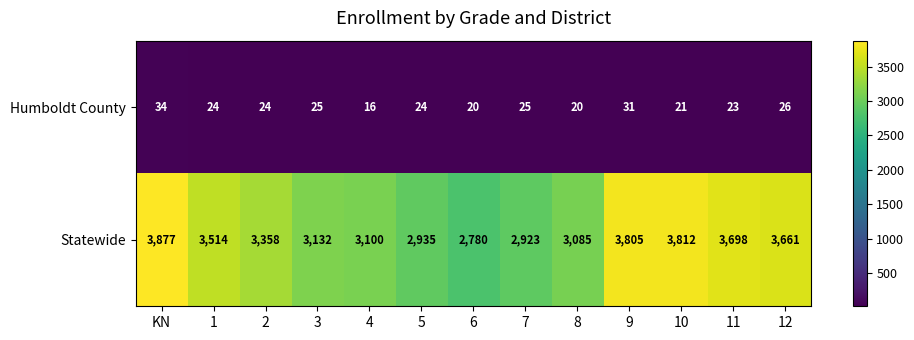

The Humboldt County series shows 24 at 1. True or false?

True